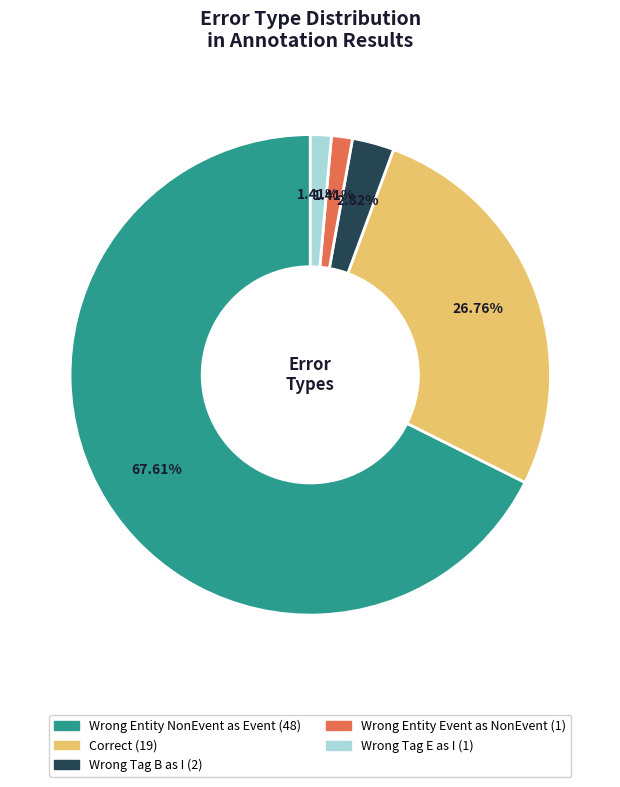

Is there any slice that represents more than half of the pie?

Yes